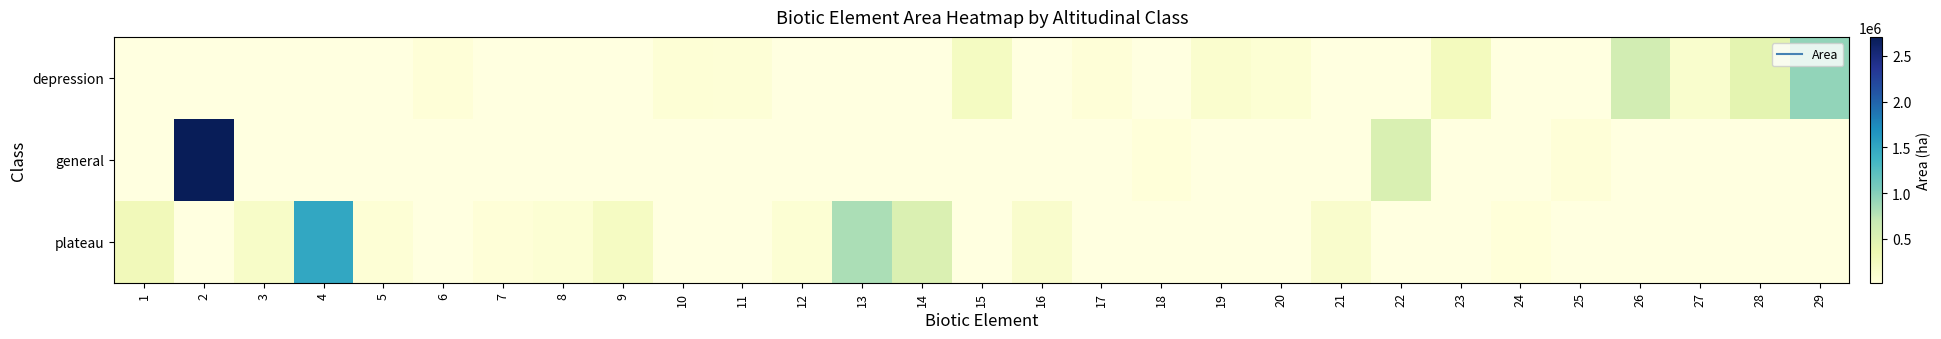

True or false: depression has a value of 48708.5 at 17.

False